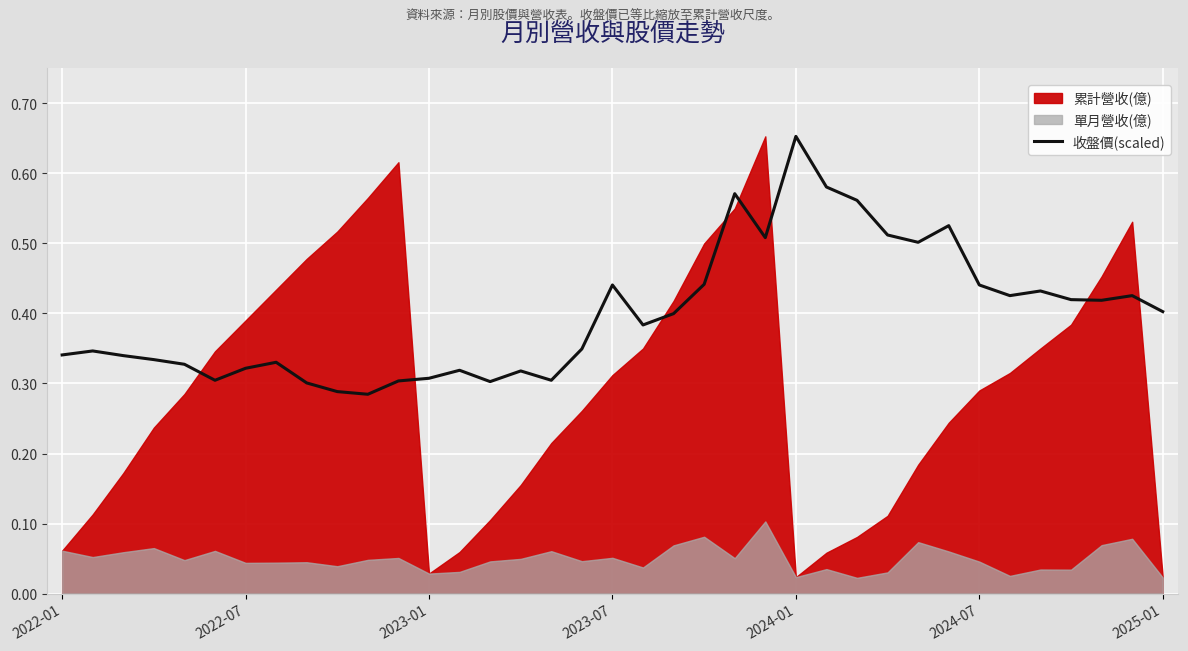

True or false: the data shows 0.3 at 10.

True